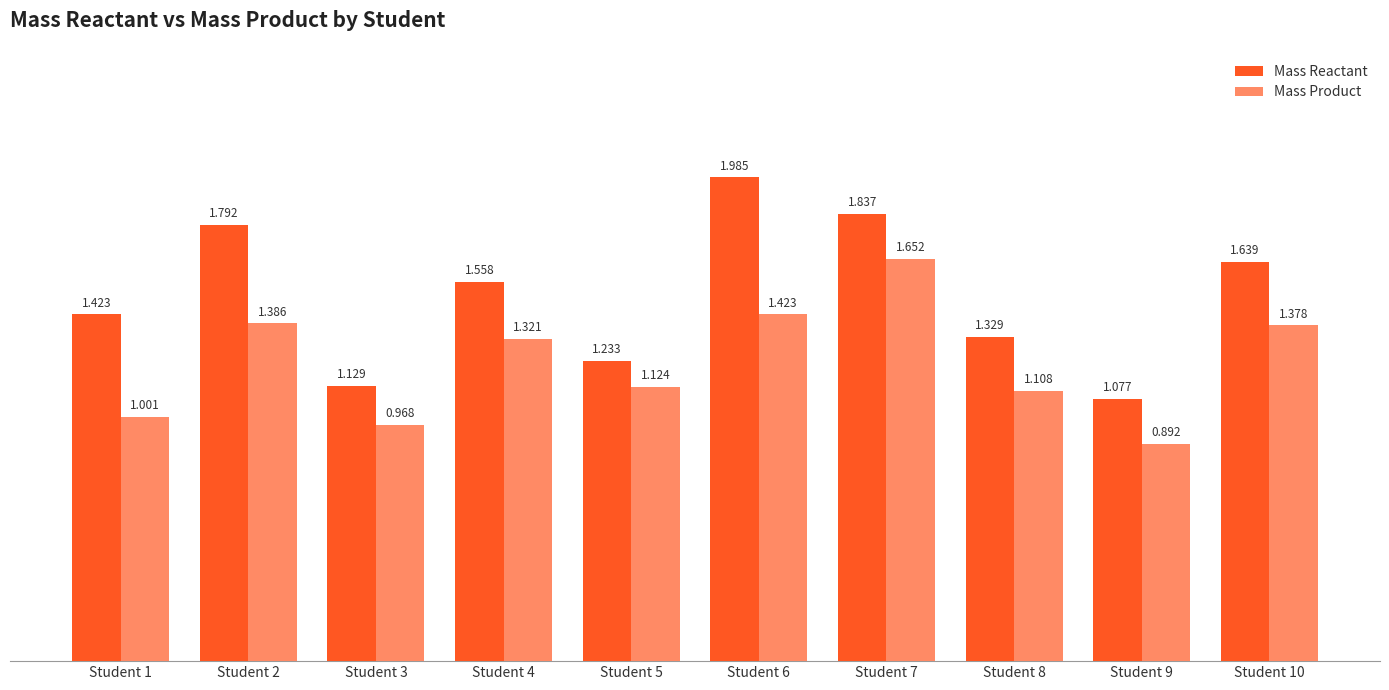

Which series has the largest range (max minus min)?

Mass Reactant